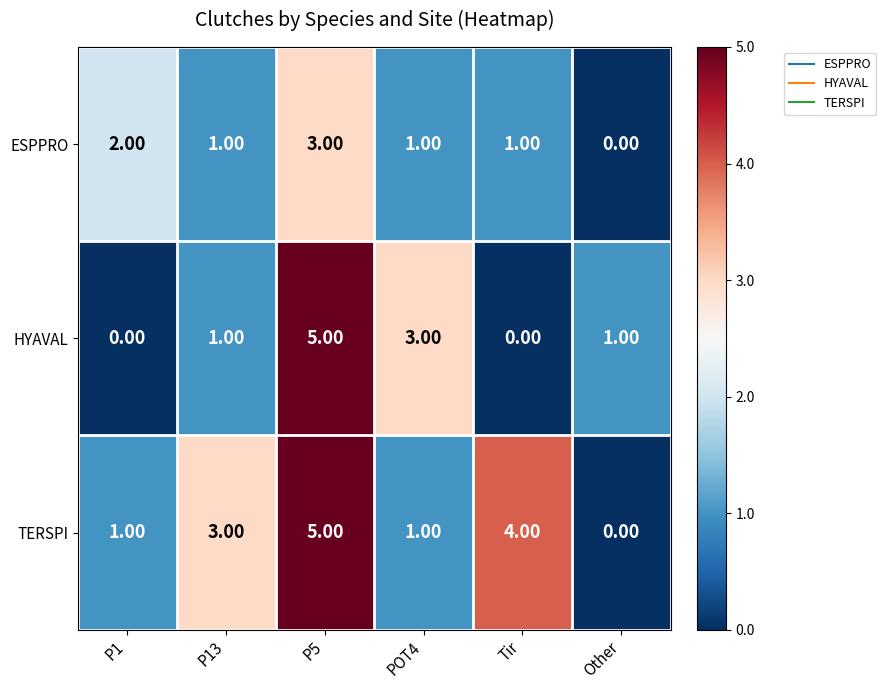

Which series has the largest total across all categories?

TERSPI